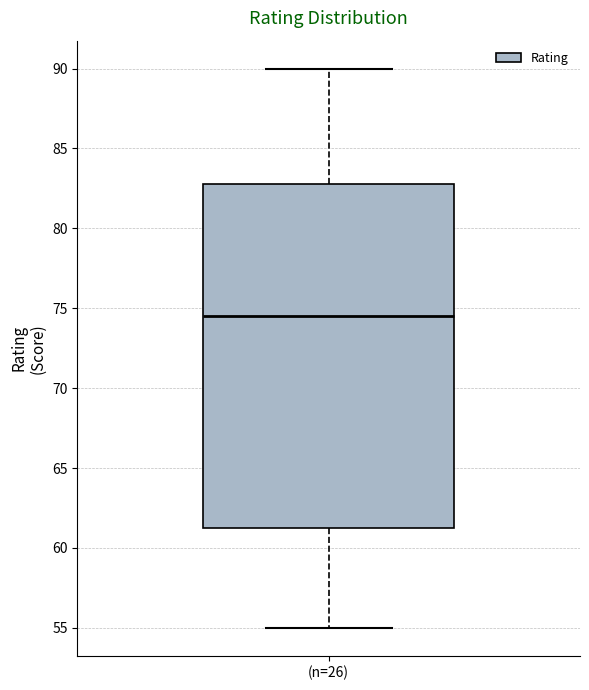

Read this box plot against the y-axis: the position of the median line, the range covered by the box, and the ends of both whiskers. The values are not printed on the chart, so give them approximately, as read against the axis.

median 74.5, box 61.5 to 83.0, whiskers 55.0 to 90.0